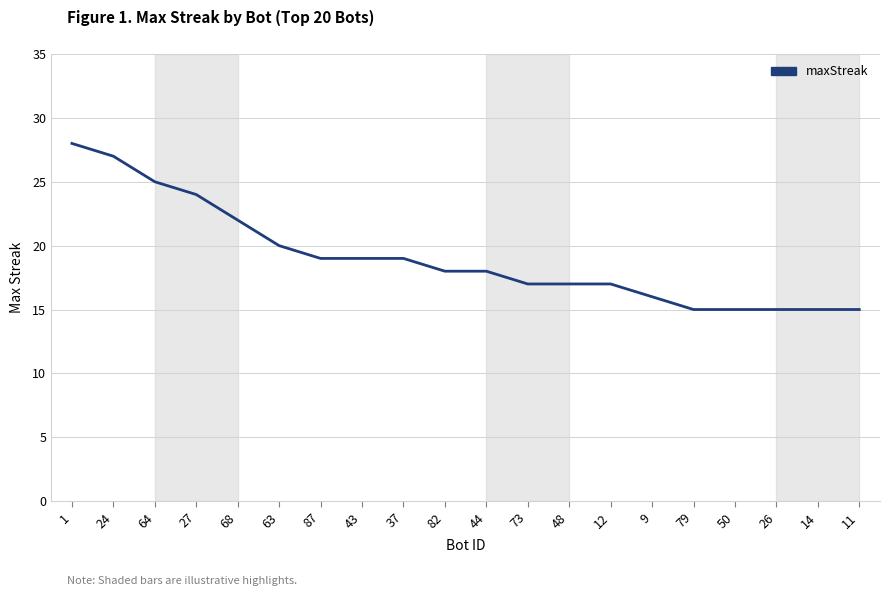

What is the difference between the maximum and minimum values?

13